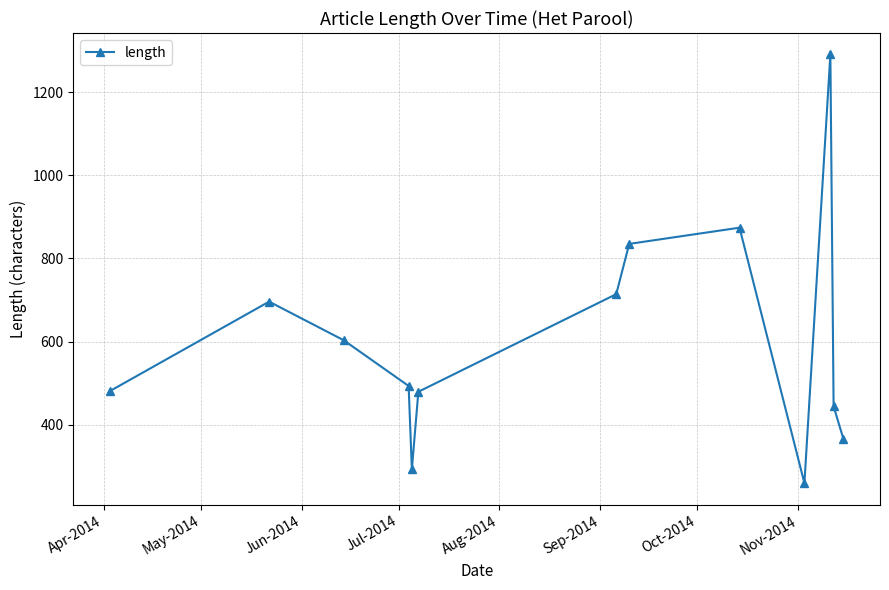

What is the value of the 13th point from the left?

366